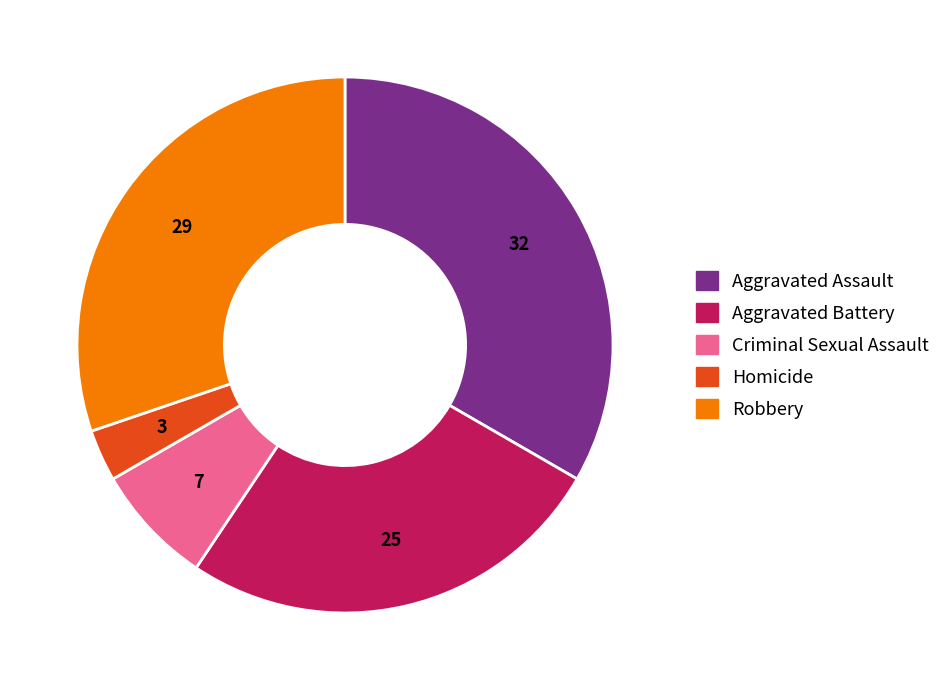

Which category has the smallest portion of the pie?

Homicide